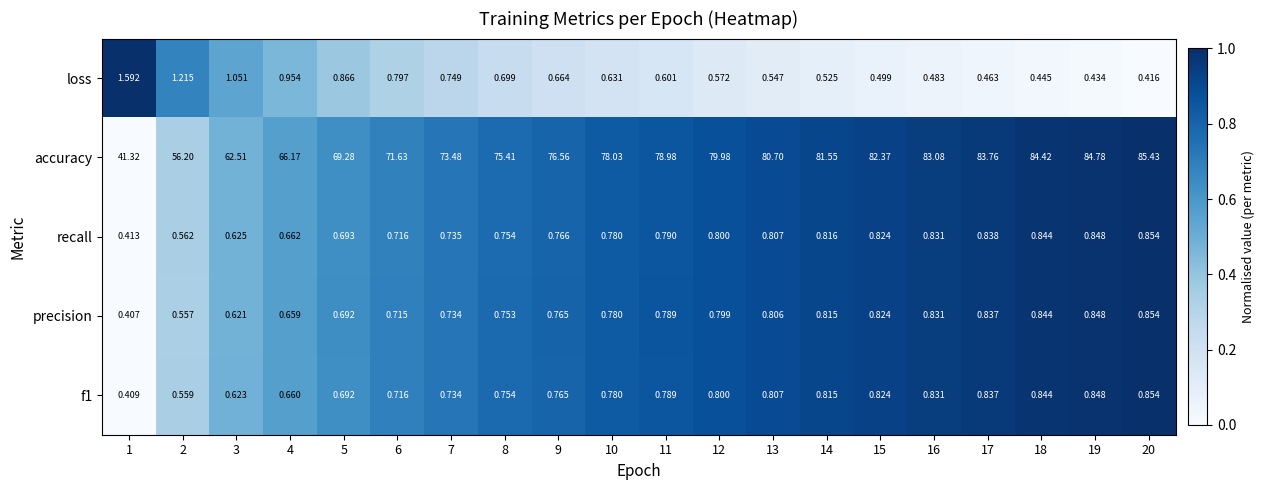

Which series changed the most between 3 and 10?

accuracy